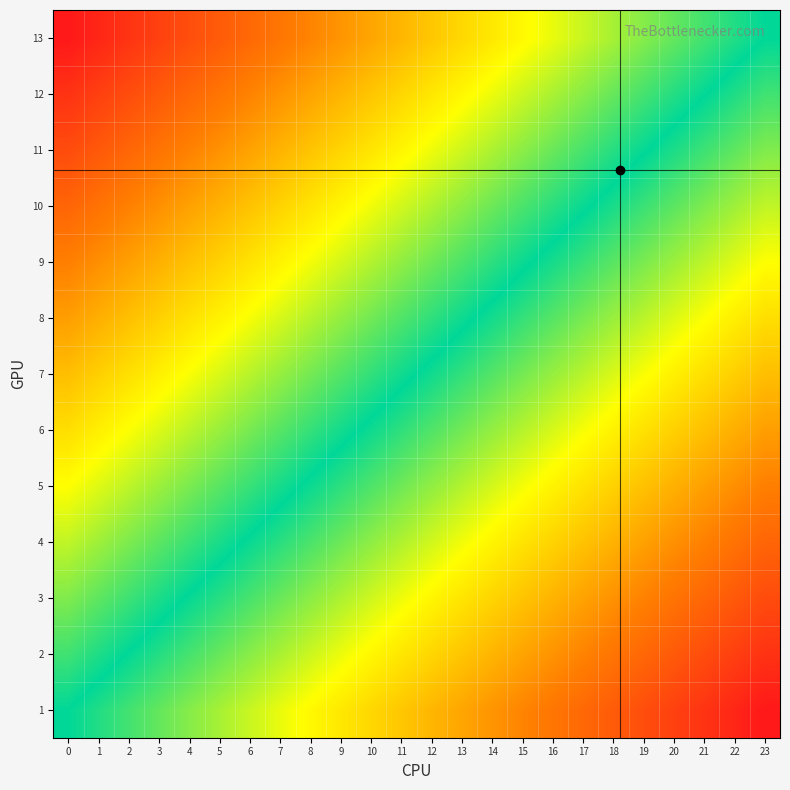

How many data points does each series have?

24